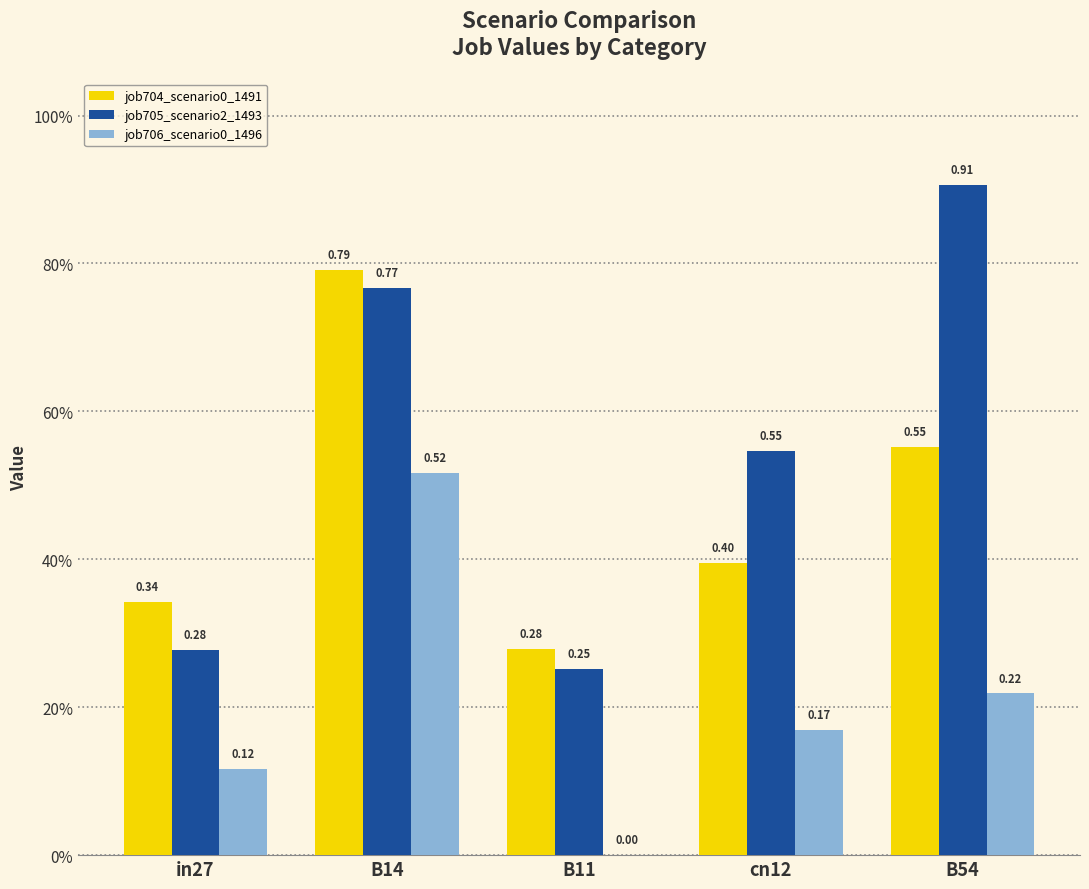

Rank the series by their average value, from lowest to highest.

job706_scenario0_1496, job704_scenario0_1491, job705_scenario2_1493